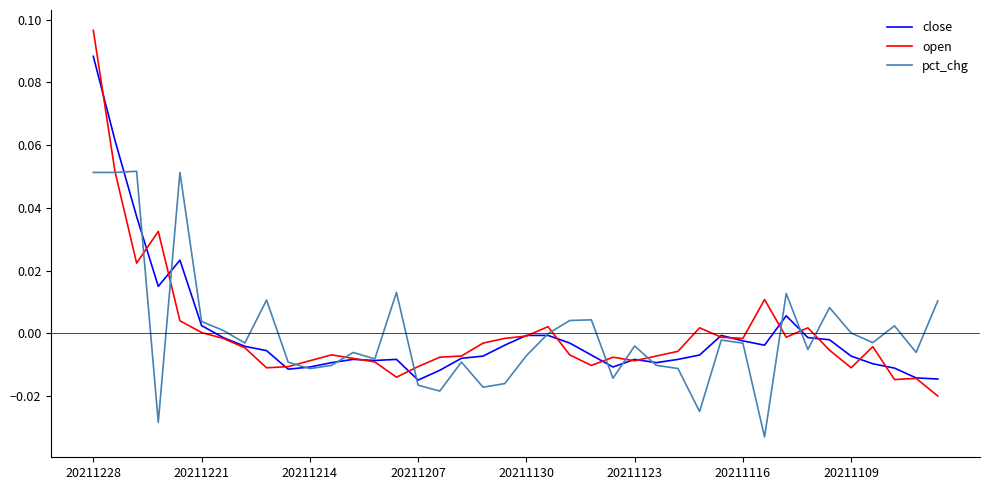

Which series has the largest range (max minus min)?

open